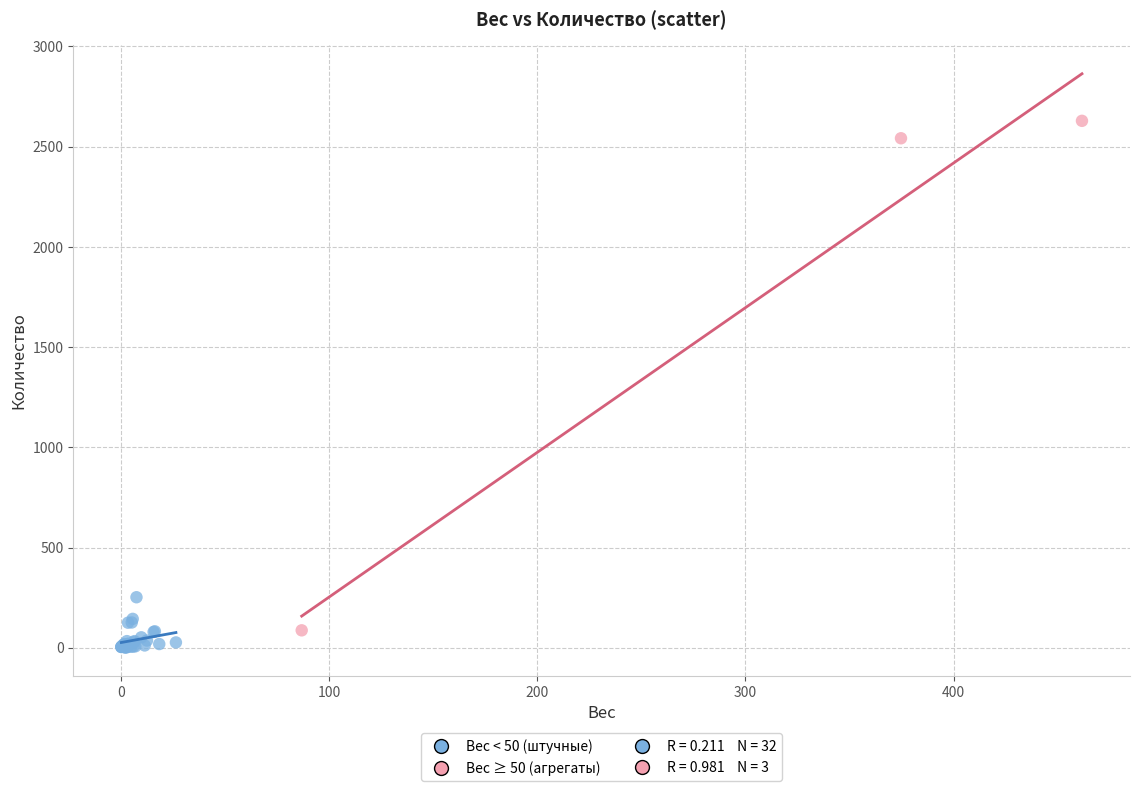

Which series has the widest spread of Y values?

Вес ≥ 50 (агрегаты)